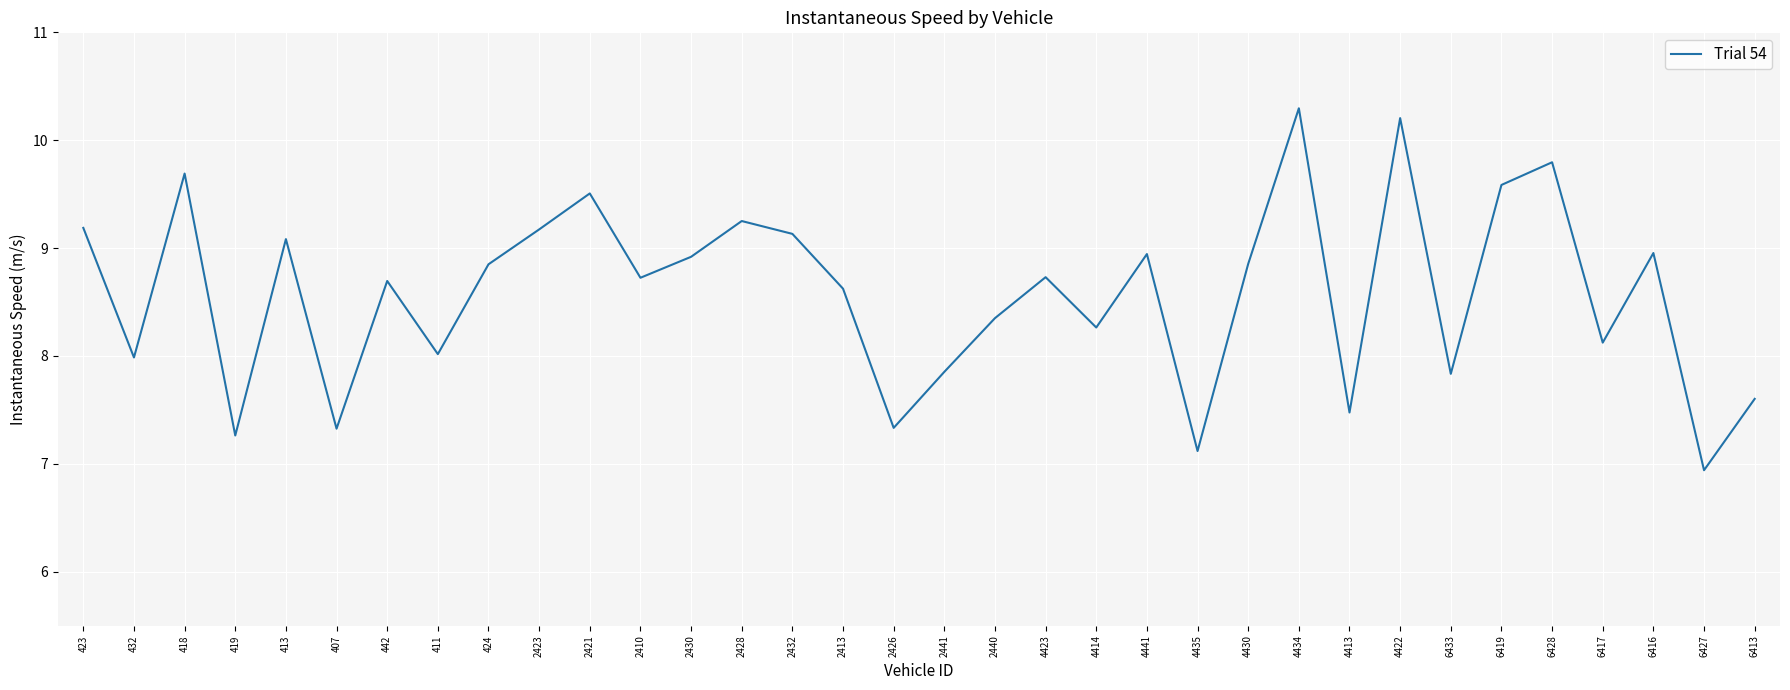

Read the value at 2440.

8.4